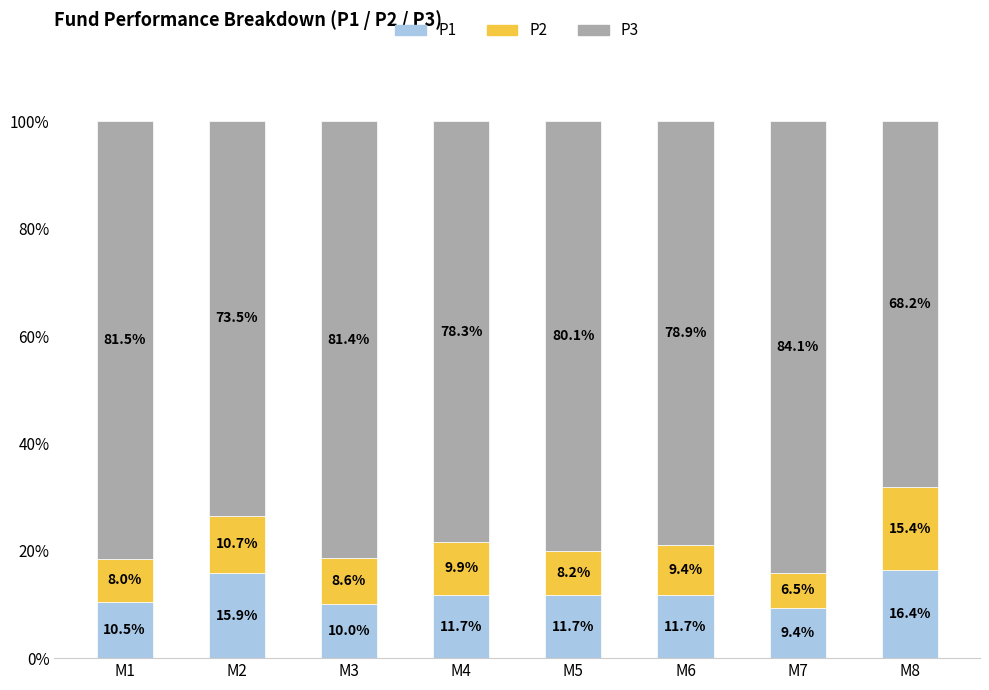

Read the P1 value at M6.

11.7